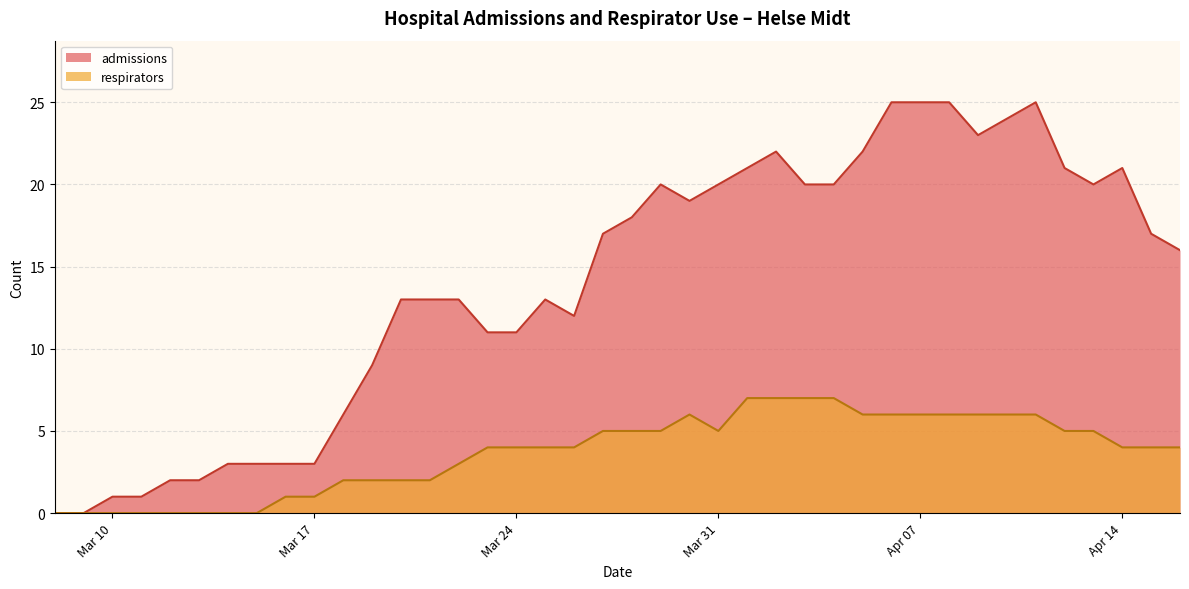

The respirators series shows 7 at 2020-04-01. True or false?

True